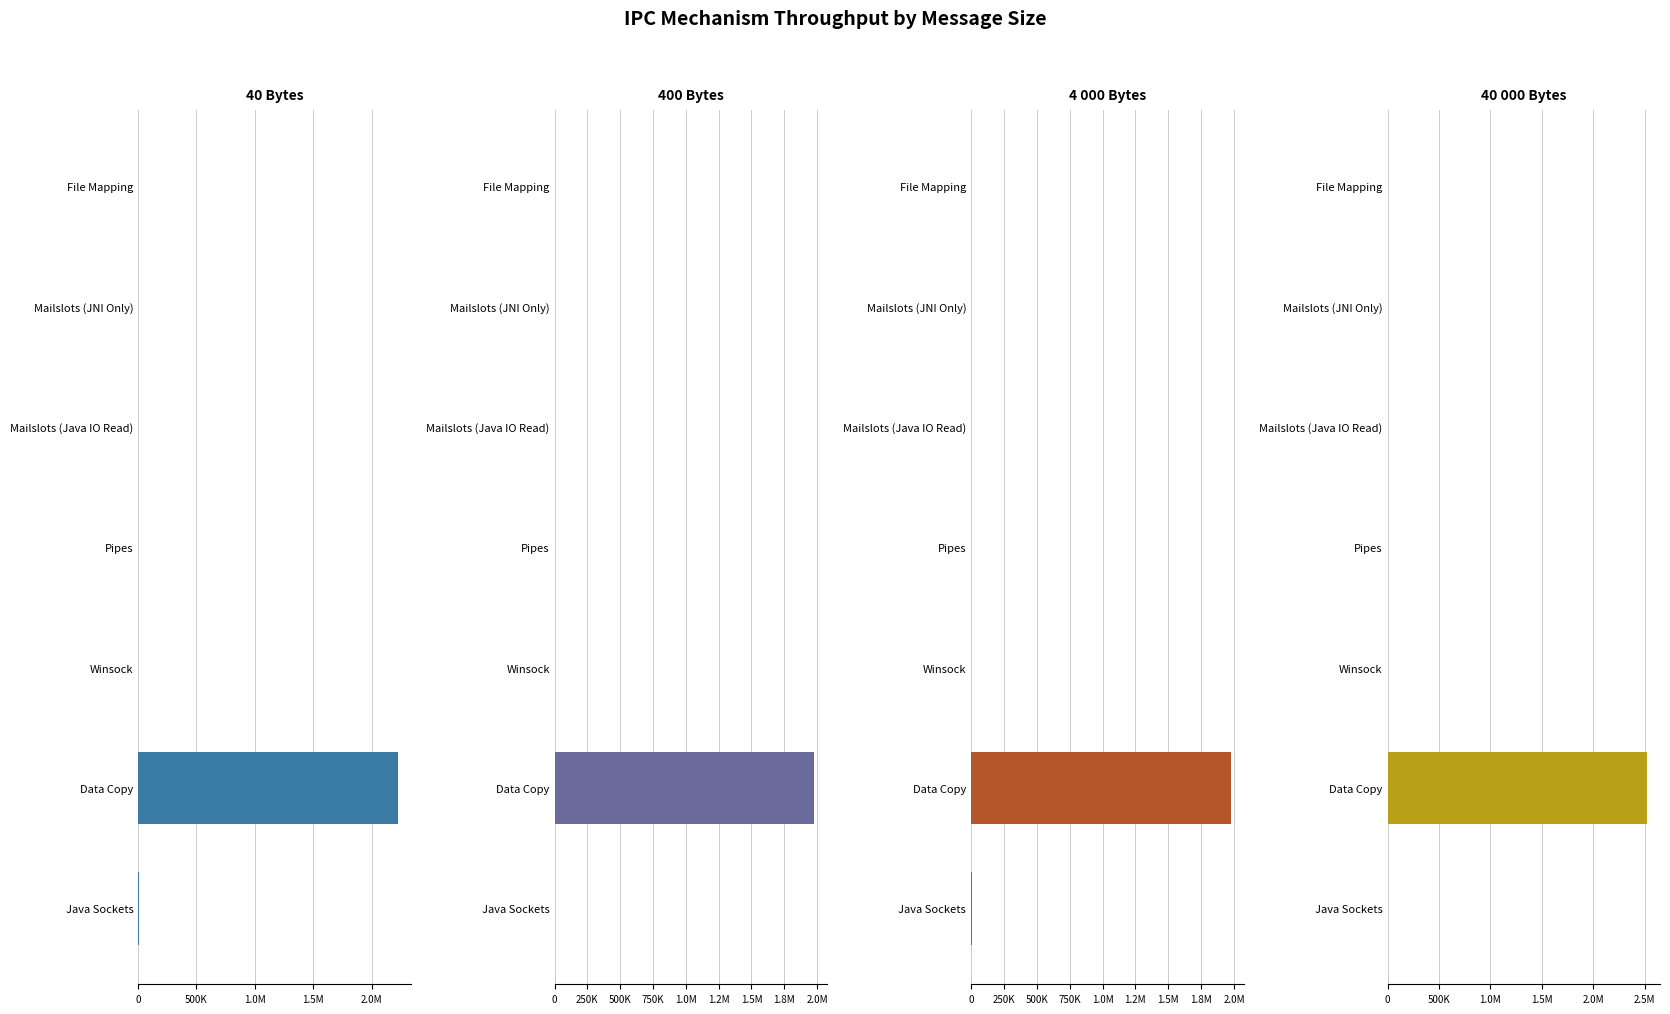

What is the value of the 400 Bytes bar at the 6th from the left?

1977594.7